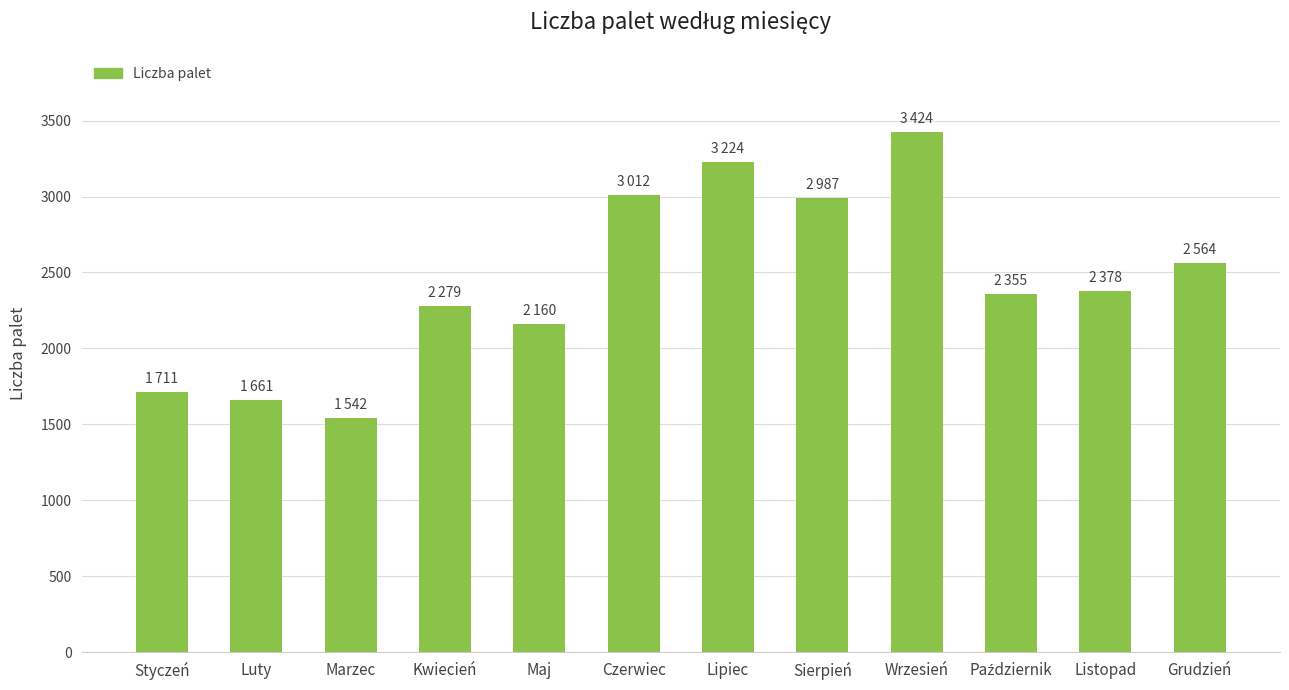

What is the change in value from Styczeń to Kwiecień?

+568